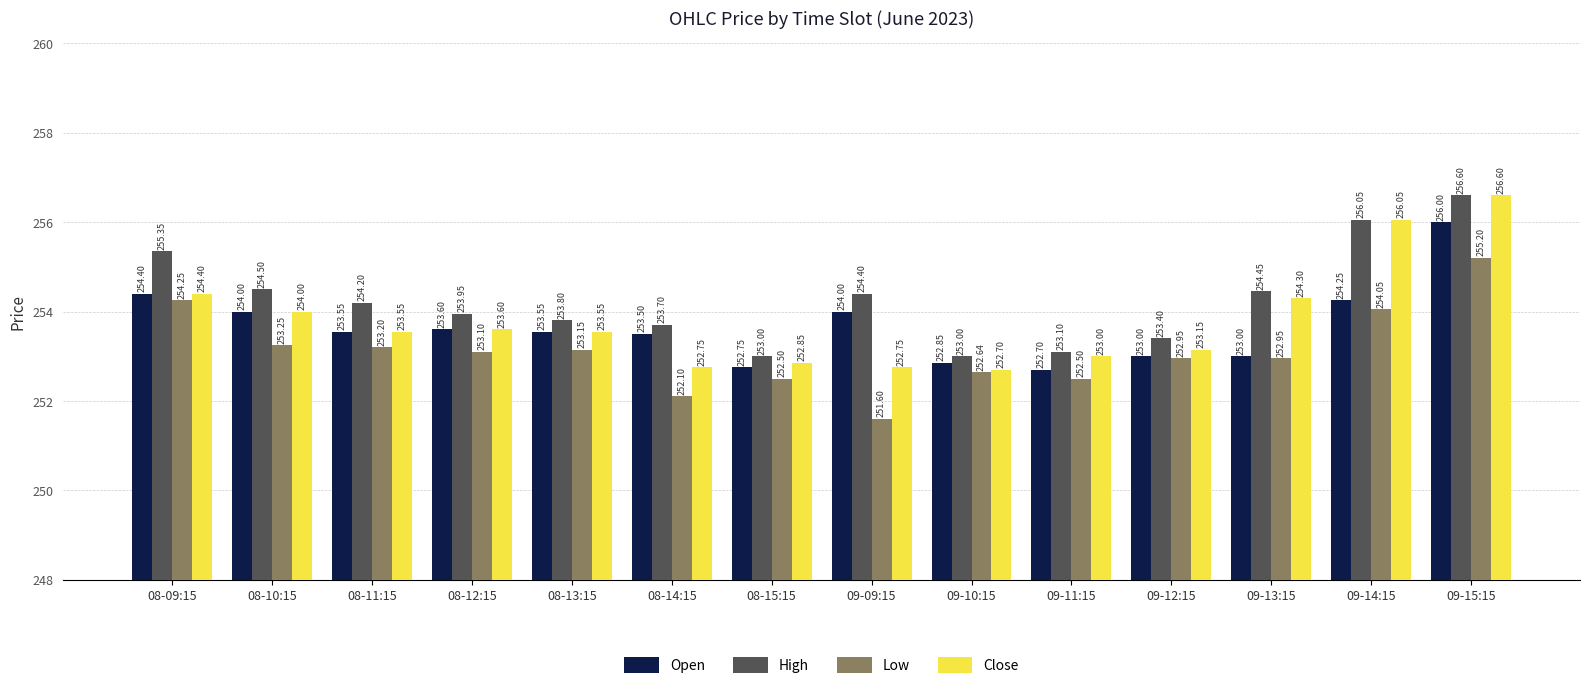

What is the highest value of the Close series?

256.6